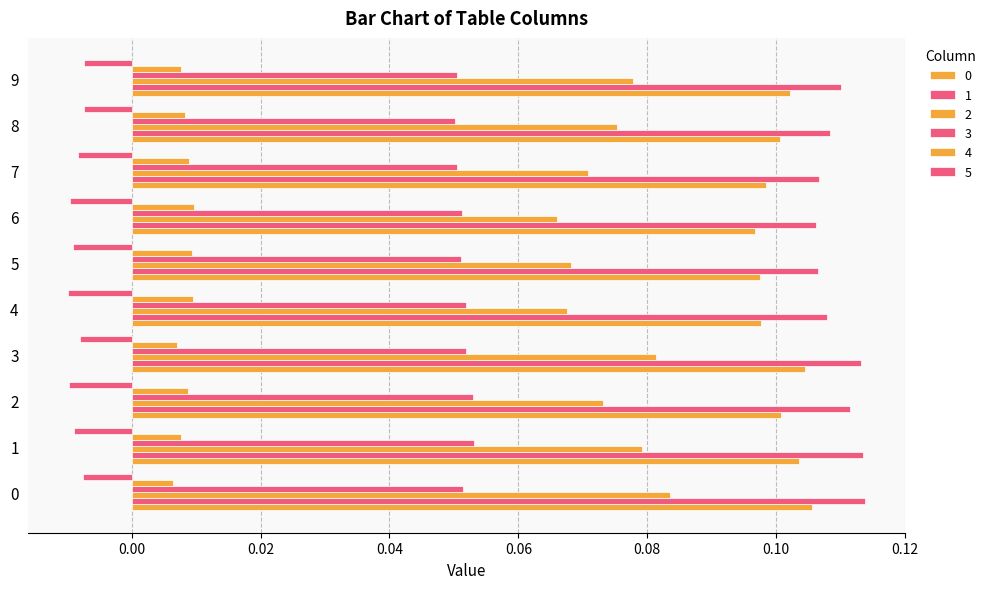

How many distinct data groups are displayed?

6